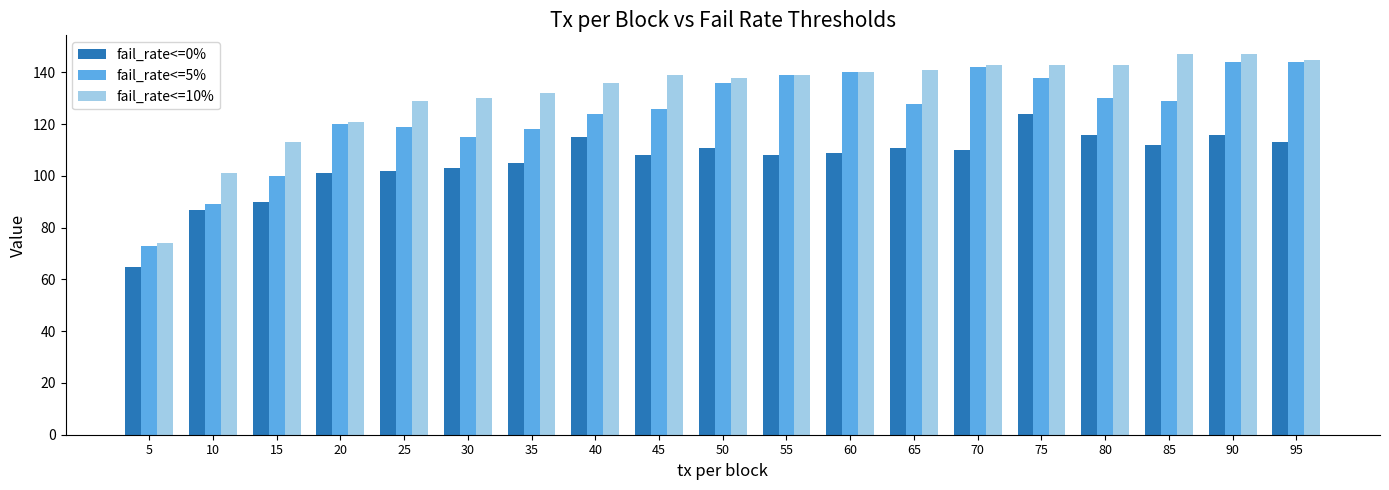

Reading left to right, list all the values displayed in this chart.

fail_rate<=0%: 5=65	10=87	15=90	20=101	25=102	30=103	35=105	40=115	45=108	50=111	55=108	60=109	65=111	70=110	75=124	80=116	85=112	90=116	95=113
fail_rate<=5%: 5=73	10=89	15=100	20=120	25=119	30=115	35=118	40=124	45=126	50=136	55=139	60=140	65=128	70=142	75=138	80=130	85=129	90=144	95=144
fail_rate<=10%: 5=74	10=101	15=113	20=121	25=129	30=130	35=132	40=136	45=139	50=138	55=139	60=140	65=141	70=143	75=143	80=143	85=147	90=147	95=145